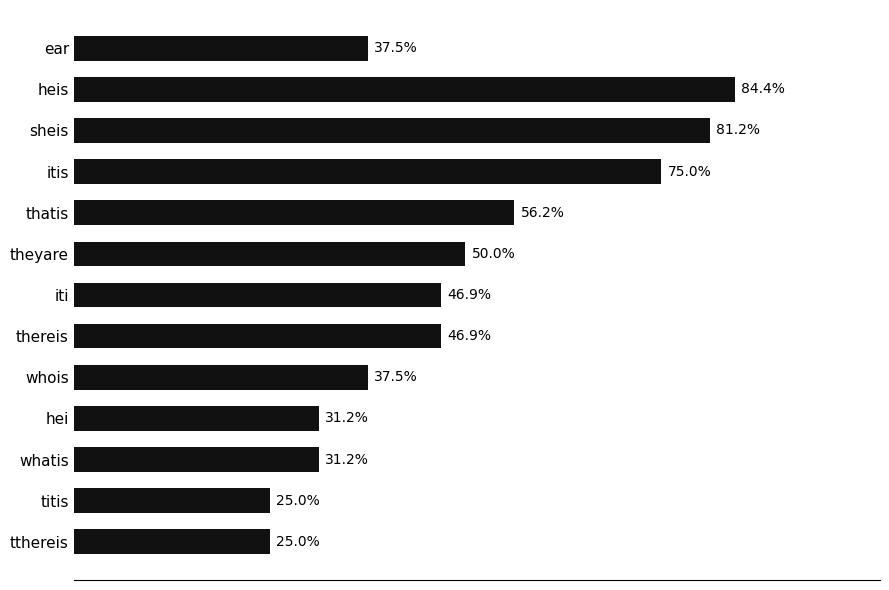

What is the label of the 2nd bar from the top?

heis